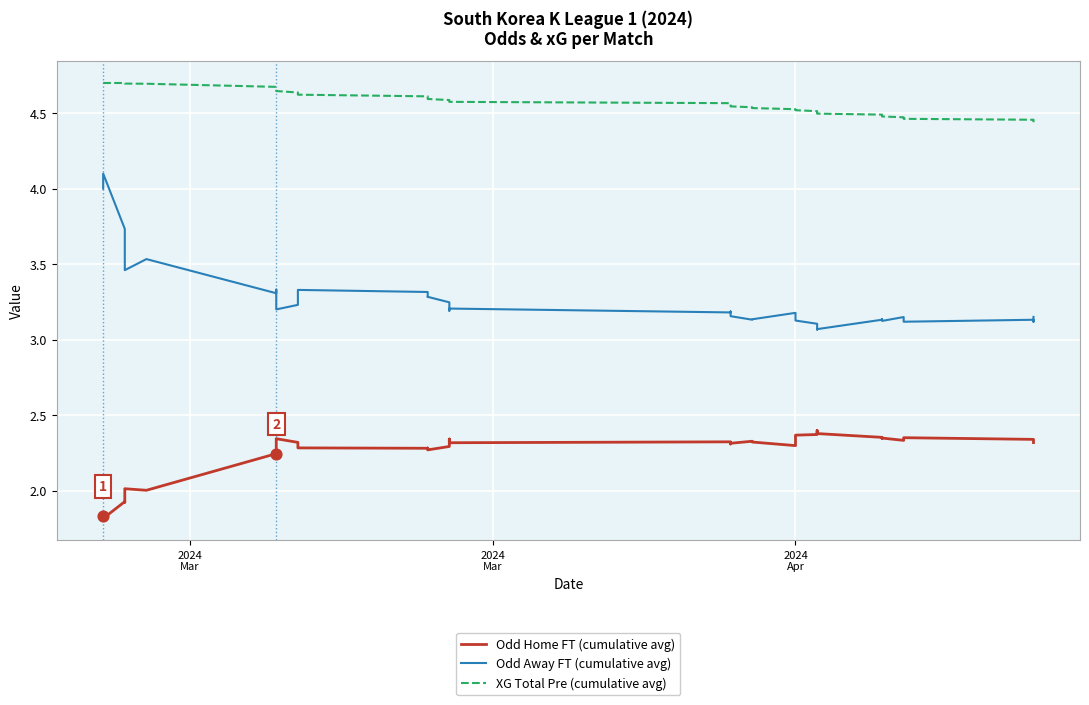

Is the value of XG Total Pre (cumulative avg) at 9 greater than the value of Odd Home FT (cumulative avg) at 23?

Yes